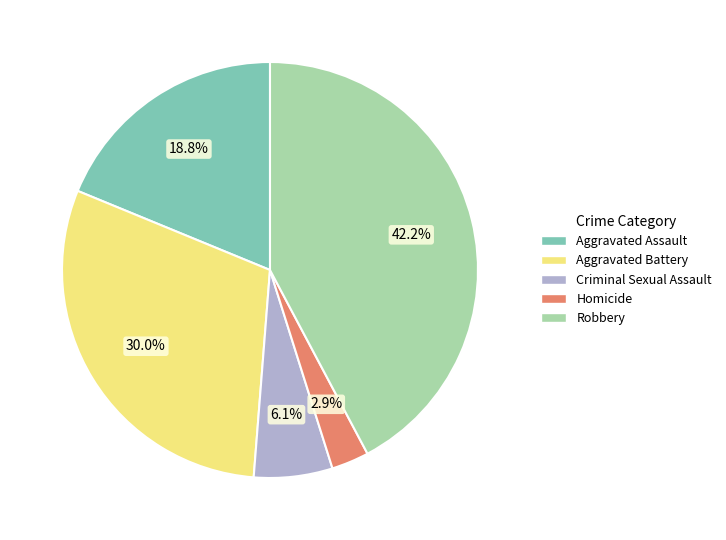

What is the smallest slice in the pie chart?

Homicide